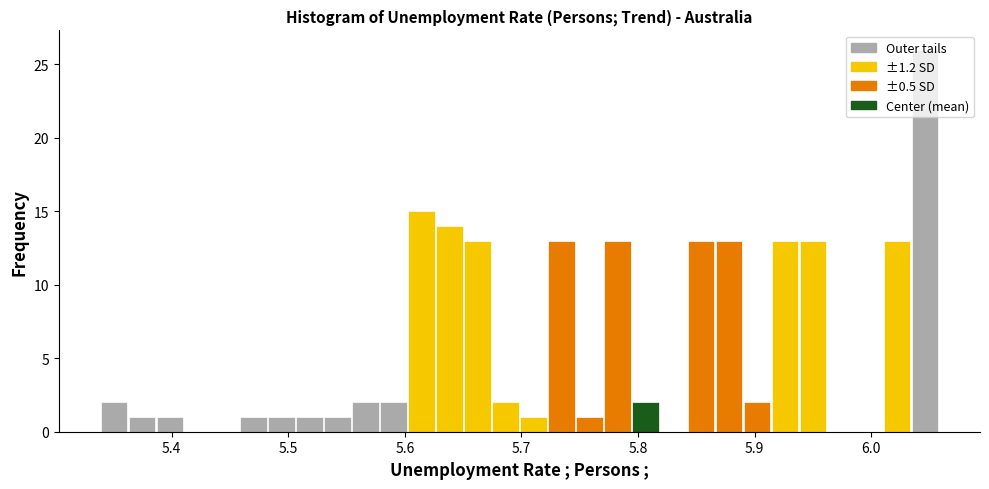

Around what value on the x-axis is the tallest bar? Give the approximate position of its centre, as read against the axis.

6.05